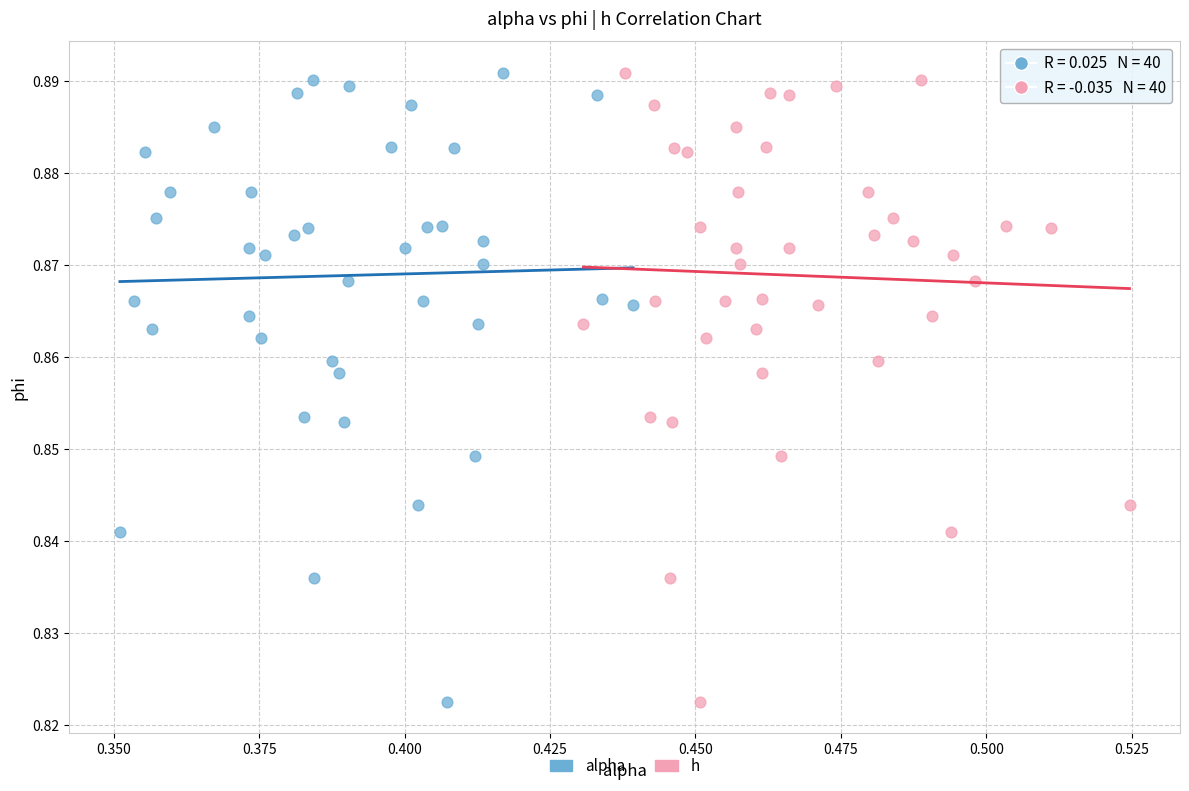

What are all the series names shown in the legend?

alpha, h